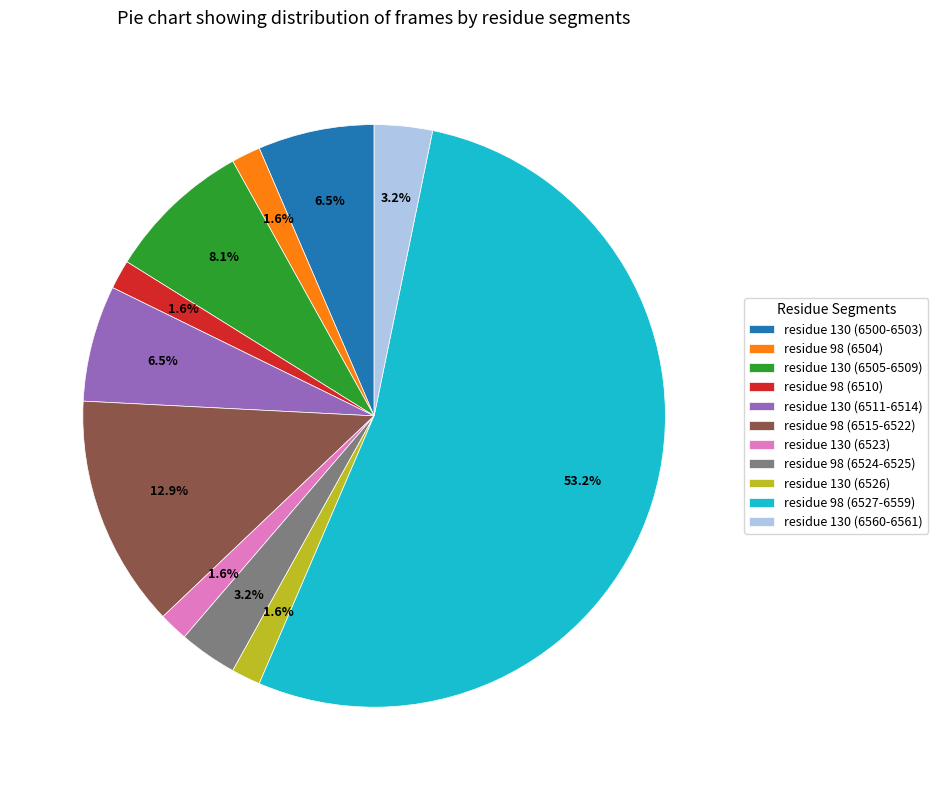

Which slice is the largest?

residue 98 (6527-6559)